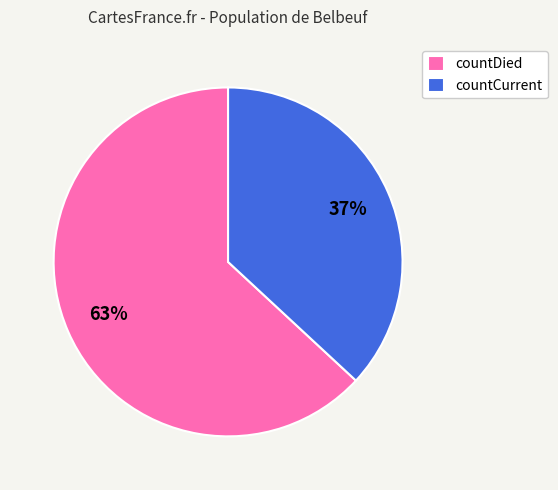

Which category has the smallest portion of the pie?

countCurrent